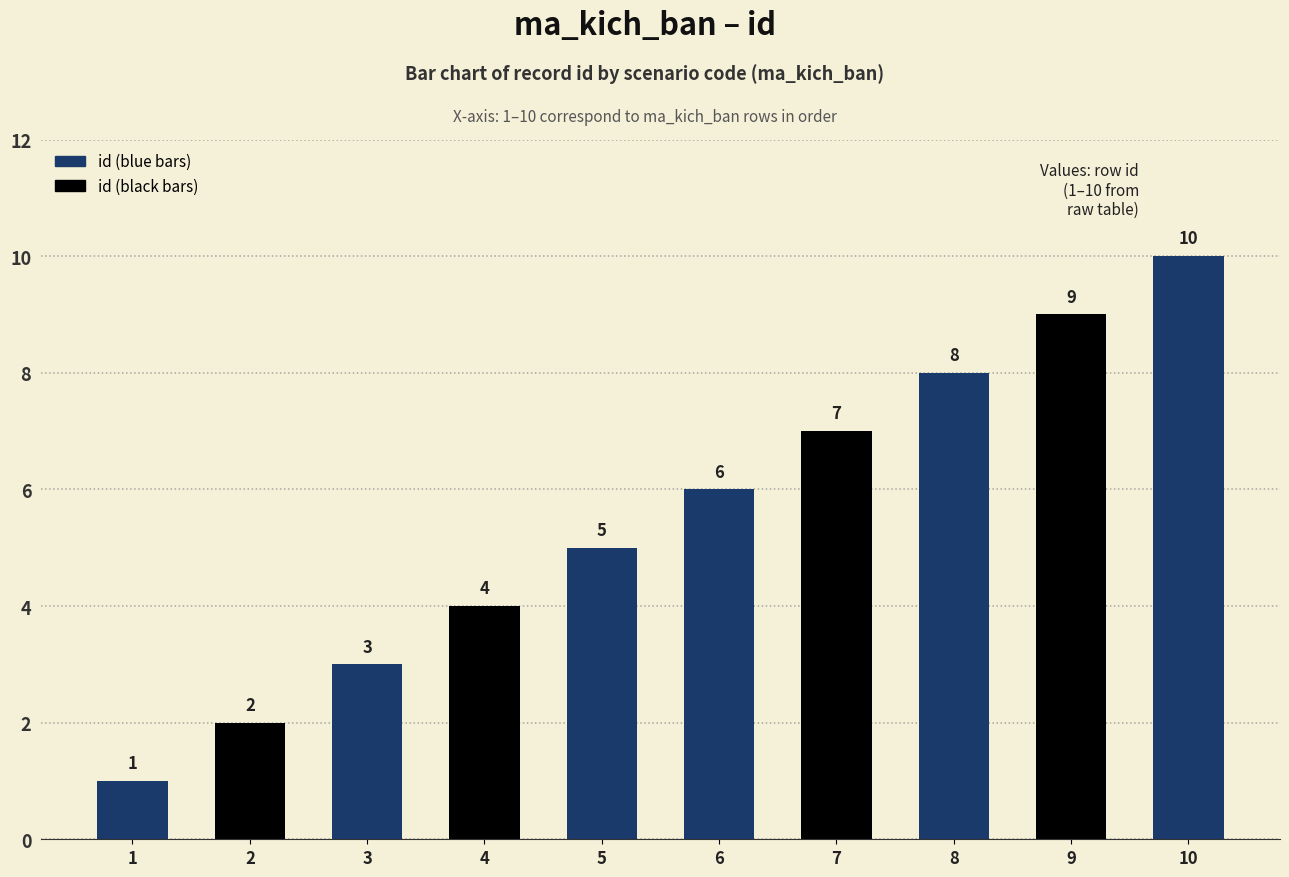

What is the difference between the maximum and second lowest values?

8